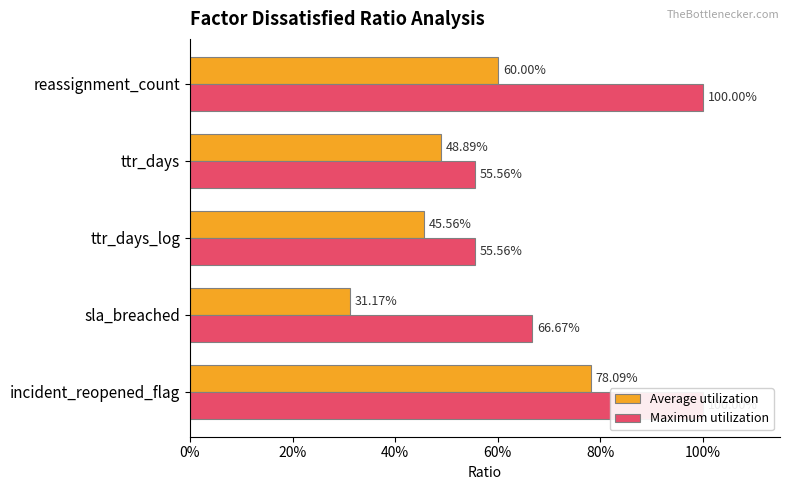

Rank the series by their average value, from highest to lowest.

Maximum utilization, Average utilization